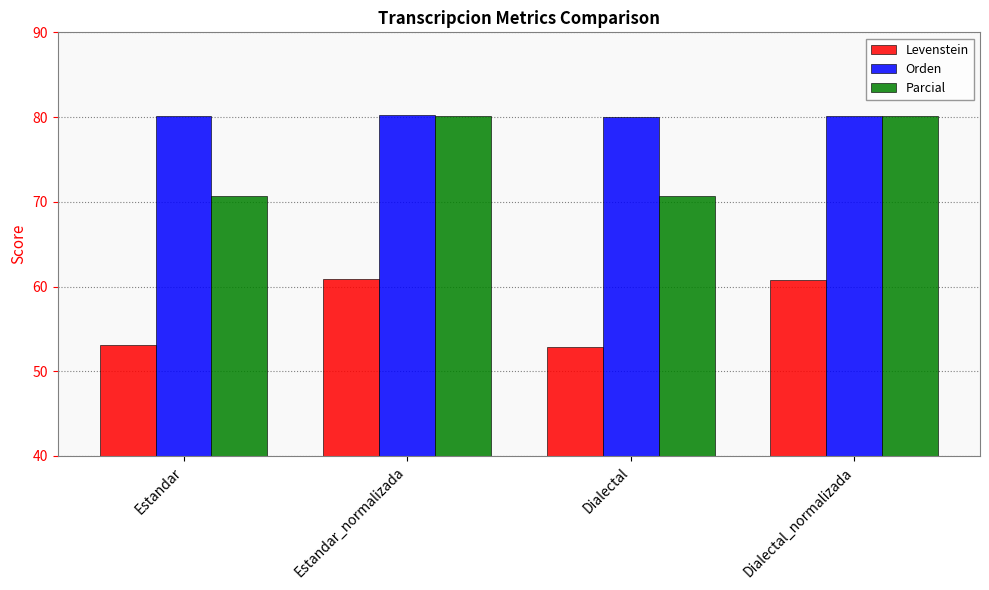

What is the value of the Orden bar at the 3rd from the left?

80.1